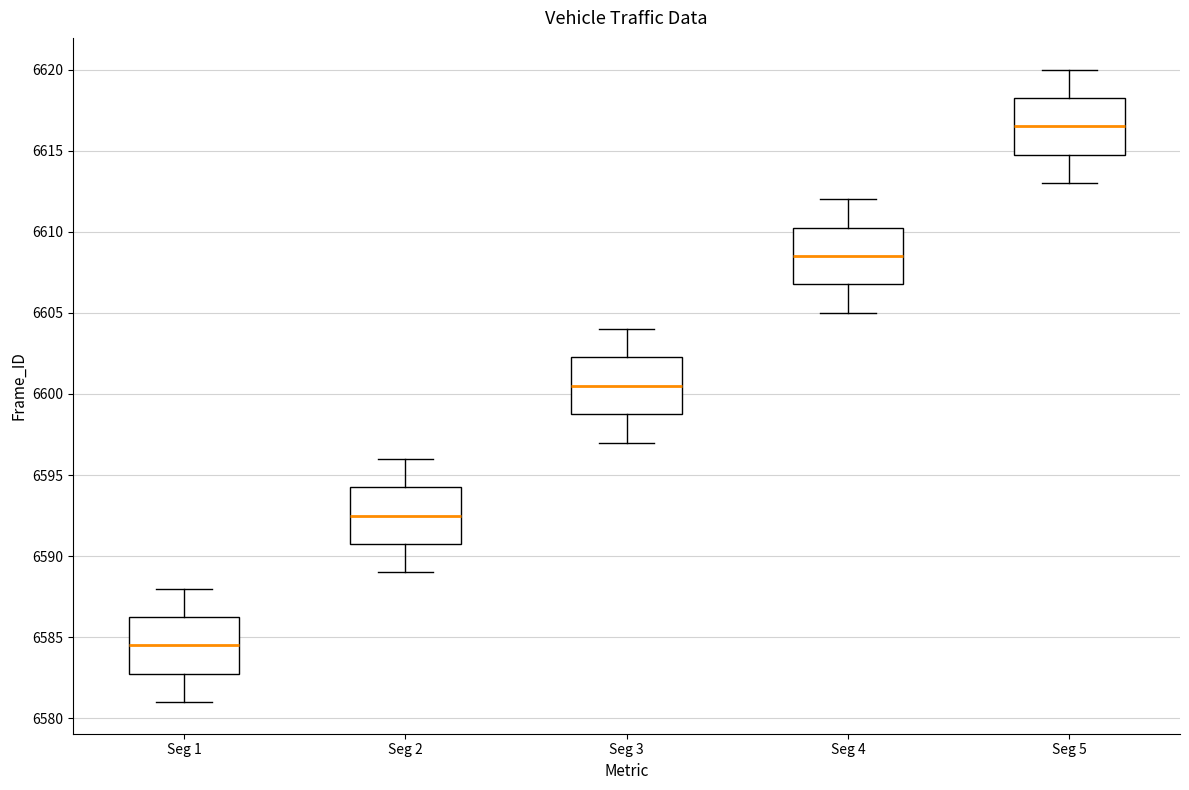

Reading left to right, transcribe this box plot: for each box, give where its median line is, the range the box spans, and where its two whiskers end, as read against the y-axis. The values are not printed on the chart, so give them approximately, as read against the axis.

Seg 1: median 6584.5, box 6583.0 to 6586.5, whiskers 6581.0 to 6588.0
Seg 2: median 6592.5, box 6591.0 to 6594.5, whiskers 6589.0 to 6596.0
Seg 3: median 6600.5, box 6599.0 to 6602.5, whiskers 6597.0 to 6604.0
Seg 4: median 6608.5, box 6607.0 to 6610.5, whiskers 6605.0 to 6612.0
Seg 5: median 6616.5, box 6615.0 to 6618.5, whiskers 6613.0 to 6620.0